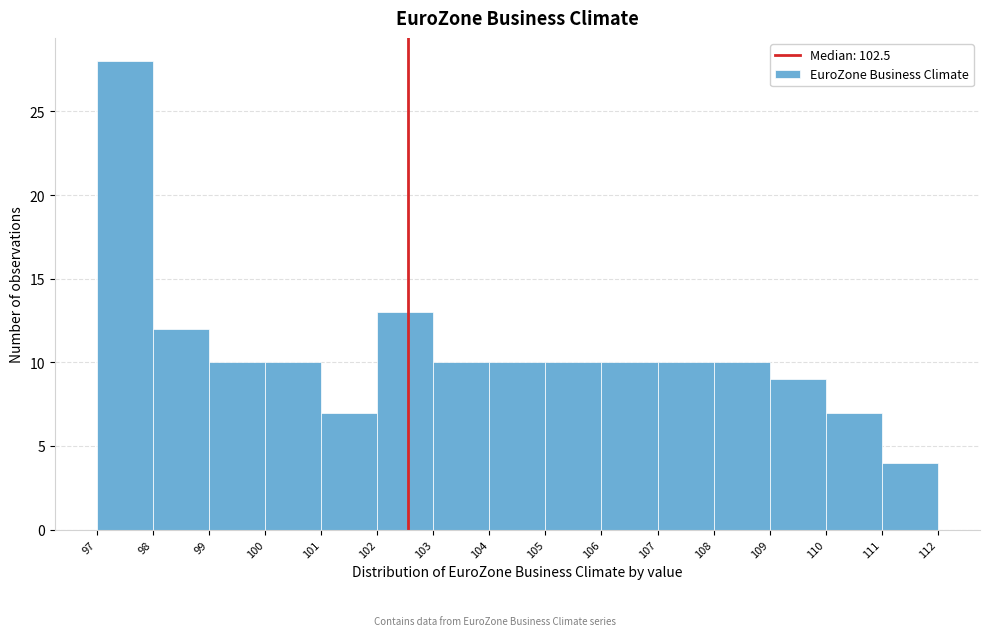

Reading left to right, list every bar in this chart as the range it spans on the x-axis followed by its height. The values are not printed on the chart, so give them approximately, as read against the axis.

97 to 98: 28
98 to 99: 12
99 to 100: 10
100 to 101: 10
101 to 102: 7
102 to 103: 13
103 to 104: 10
104 to 105: 10
105 to 106: 10
106 to 107: 10
107 to 108: 10
108 to 109: 10
109 to 110: 9
110 to 111: 7
111 to 112: 4